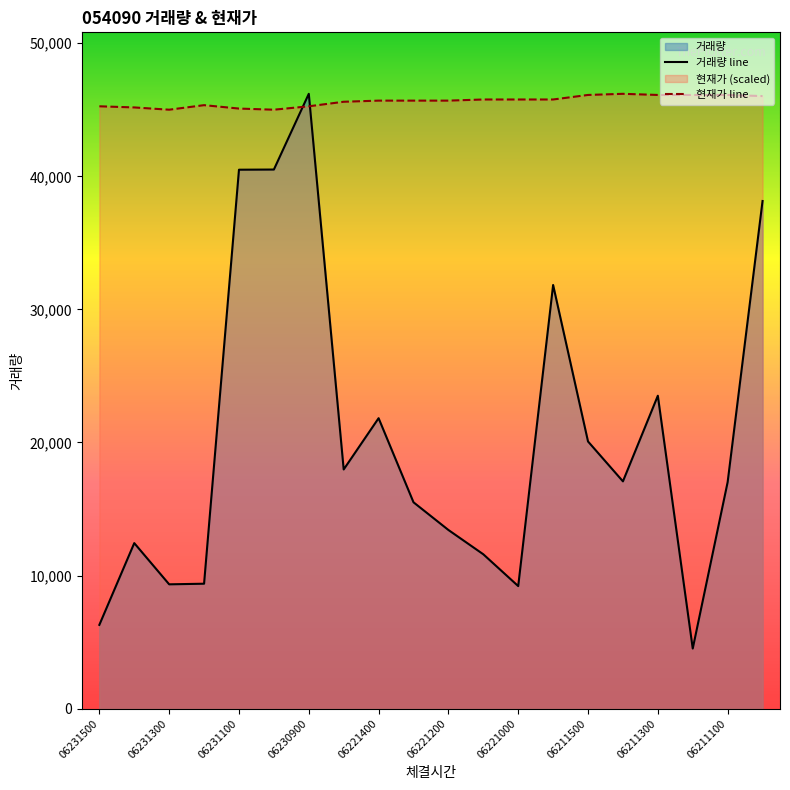

True or false: the data has more than 2 interior local peaks.

True